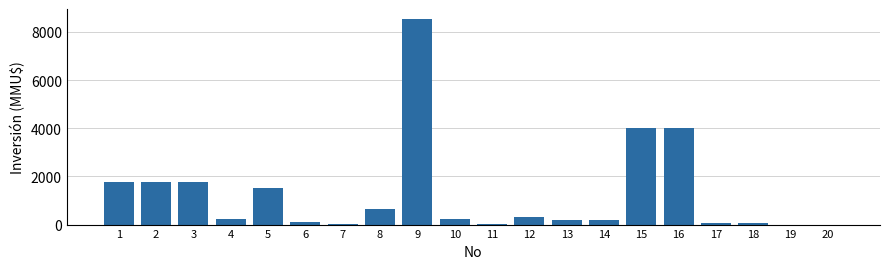

Is it true that the value at 16 is 2663?

False